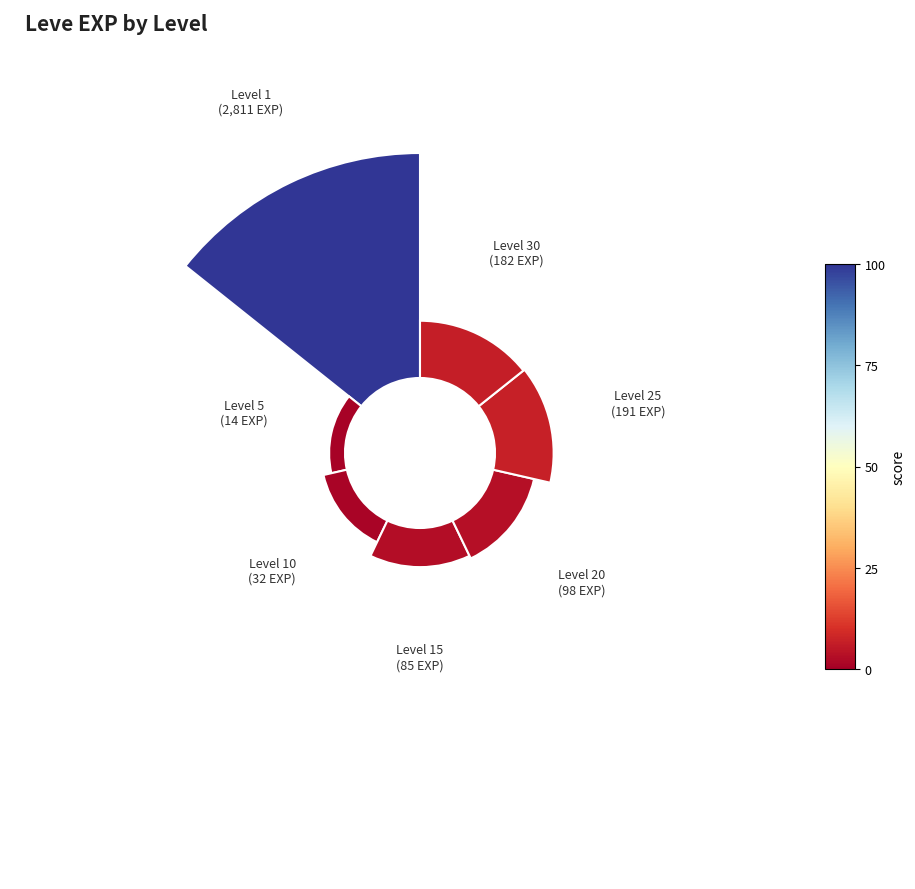

Does 0.0 represent more than half of the total?

No